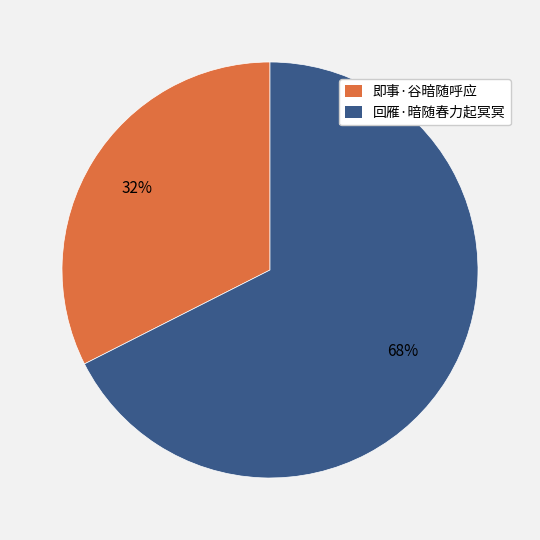

To the nearest percent, what is the combined percentage of 即事·谷暗随呼应 and 回雁·暗随春力起冥冥?

100%